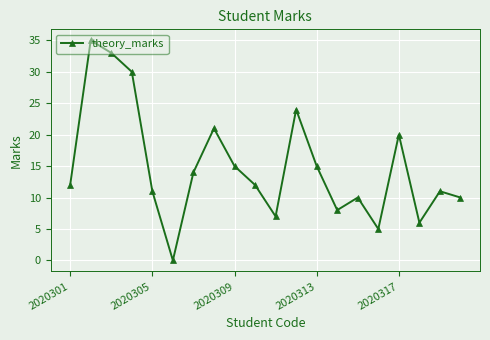

How many interior local valleys (lower than both neighbors) does the data have?

5